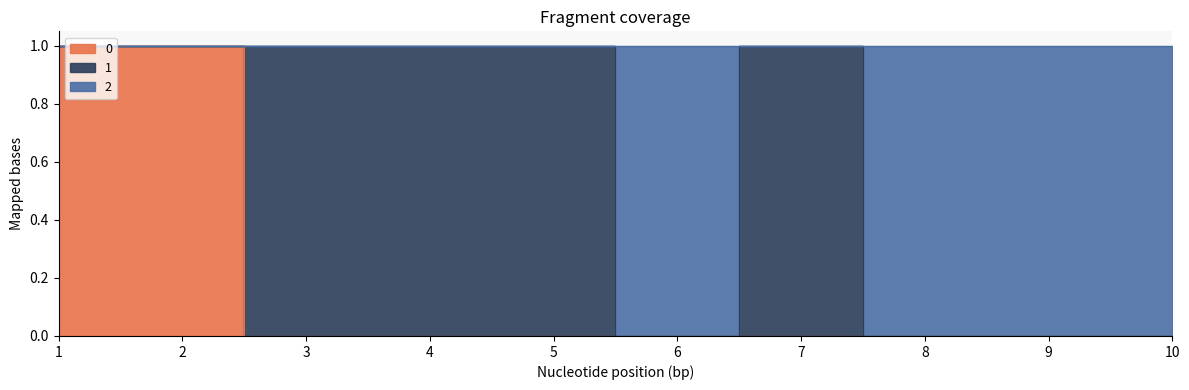

Does the chart have visible grid lines?

No